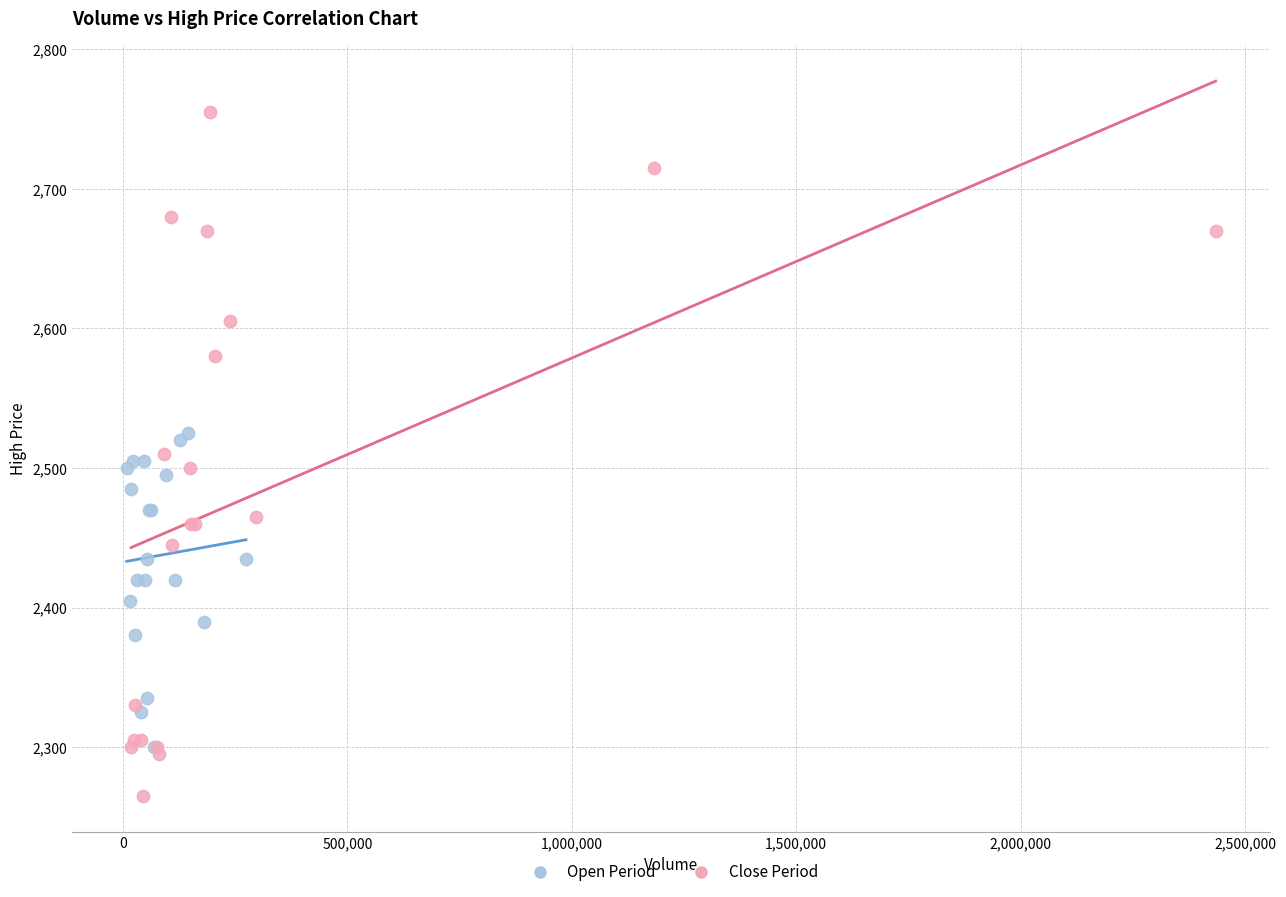

Which series reaches the minimum Y coordinate?

Close Period